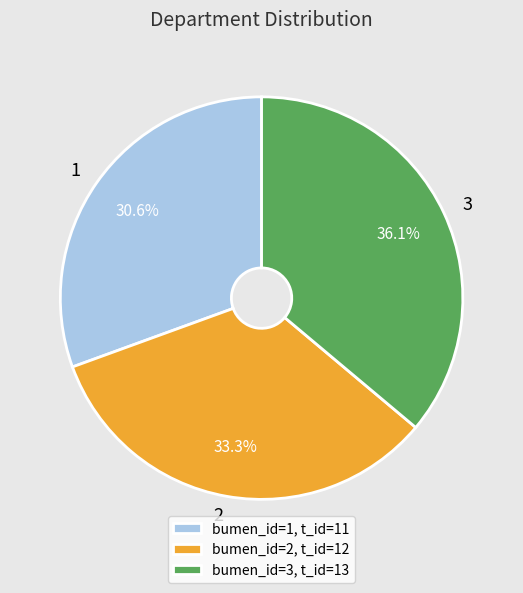

What is the largest slice in the pie chart?

3